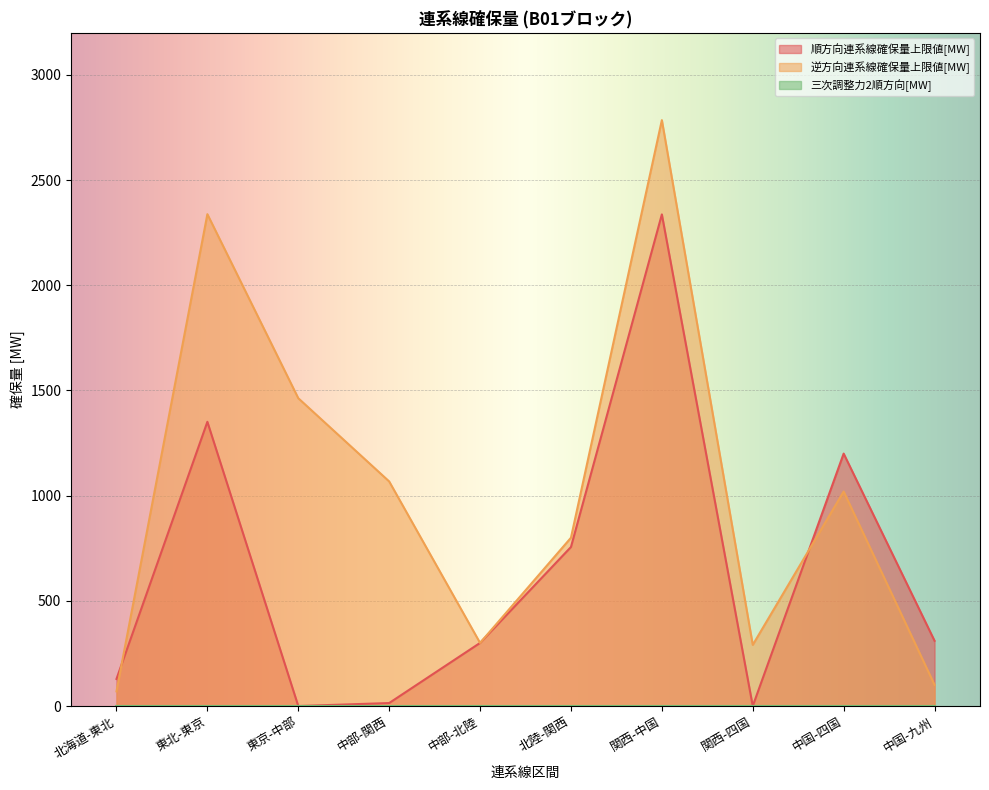

At which category does 逆方向連系線確保量上限値[MW] reach its first local valley?

中部-北陸